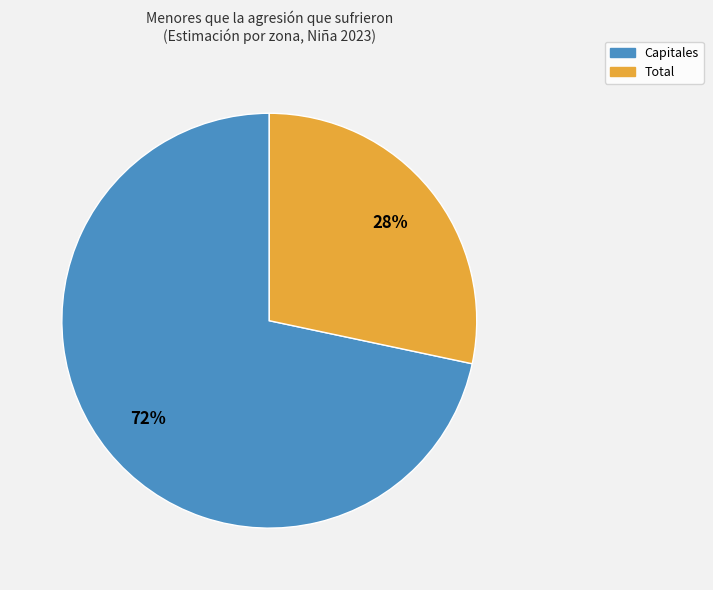

To the nearest percent, what is the combined percentage of Capitales and Total?

100%